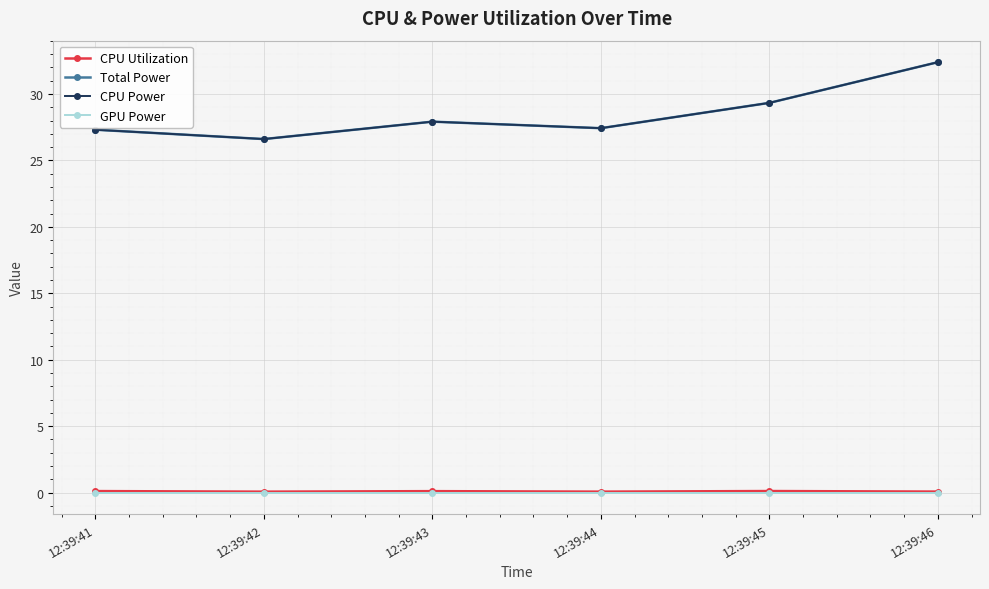

True or false: CPU Power and CPU Utilization cross at least once.

False